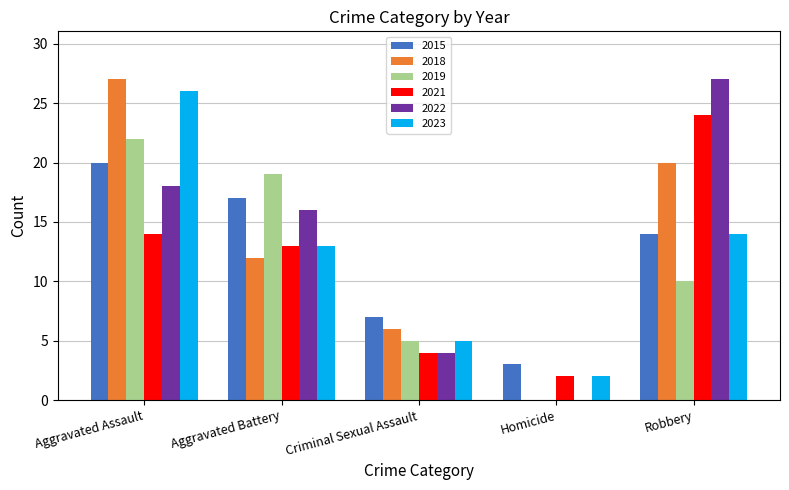

At which category is the sum across all series the highest?

Aggravated Assault